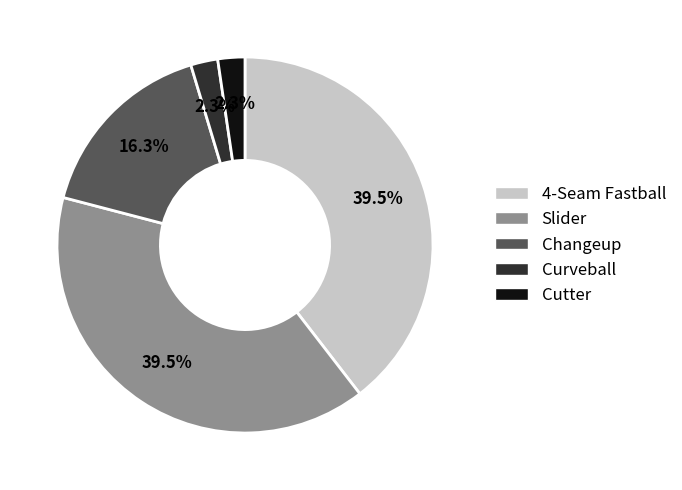

Is there any slice that represents more than half of the pie?

No